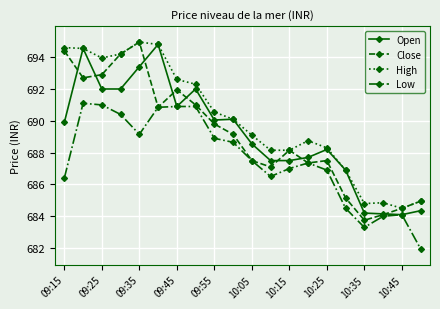

True or false: Open has more than 1 points higher than both neighbors.

True